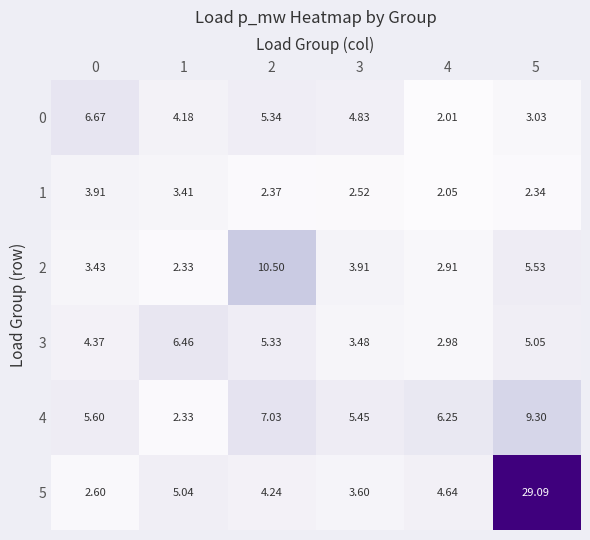

At 2, list the series in order from largest to smallest.

2, 4, 0, 3, 5, 1